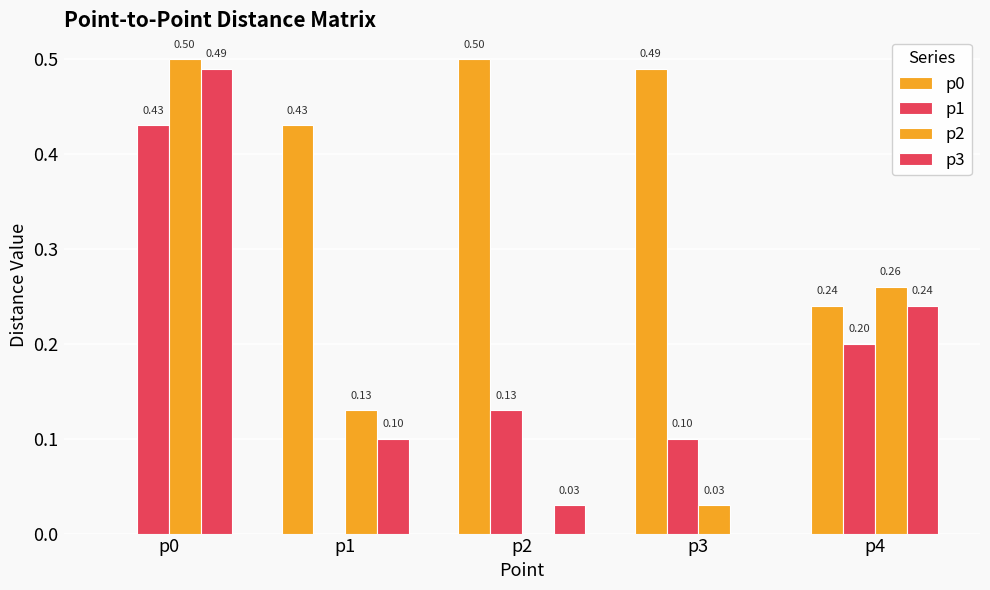

Which category has the lowest value in the p3 series?

p3